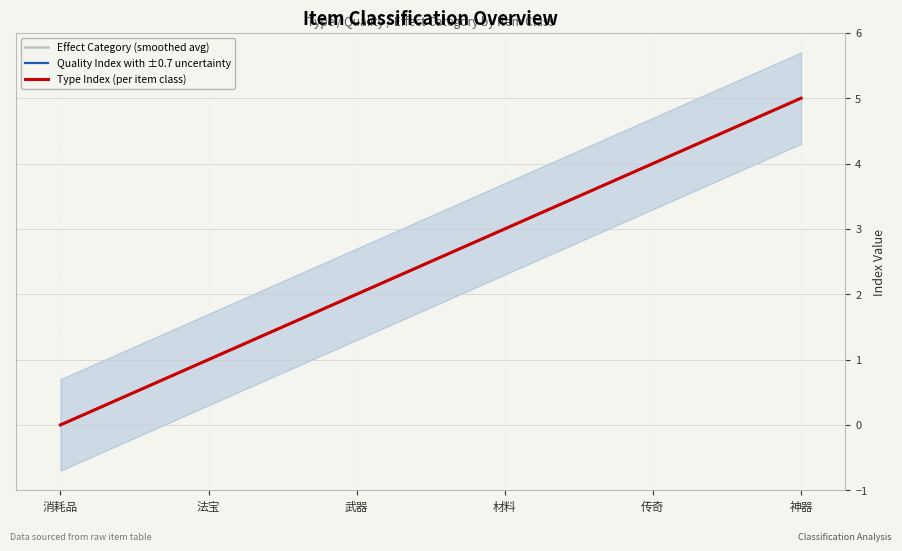

Rank the series by their maximum value, from highest to lowest.

Effect Category (smoothed avg), Quality Index with ±0.7 uncertainty, Type Index (per item class)